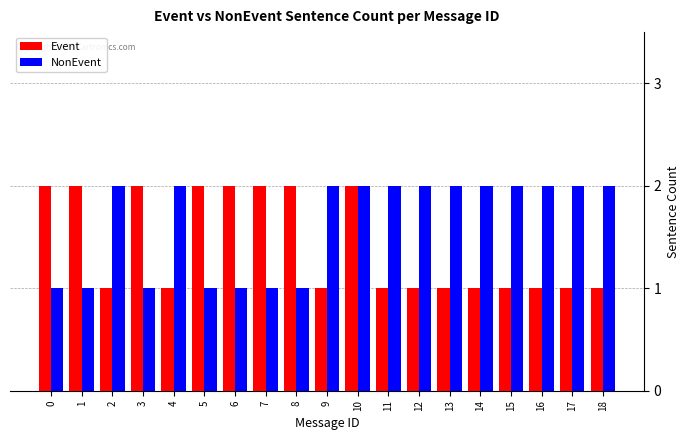

At which category is the sum across all series the highest?

10